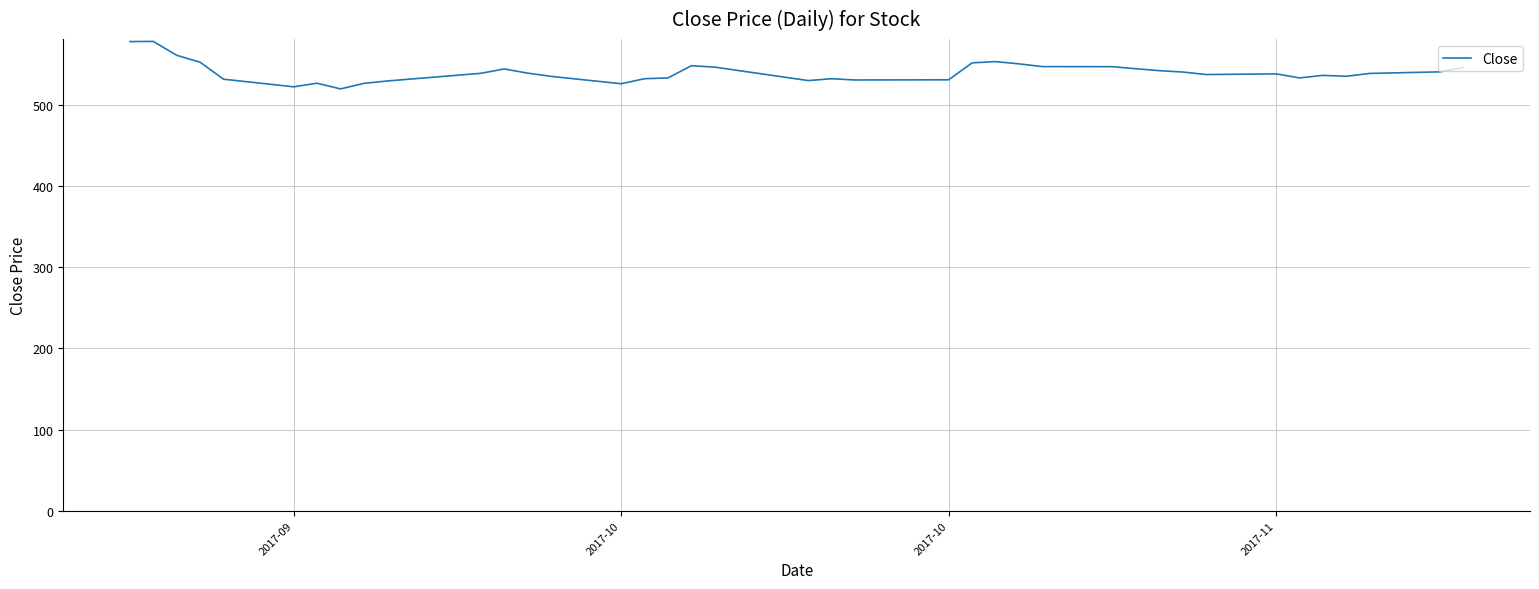

What is the difference between the maximum and minimum values?

58.5